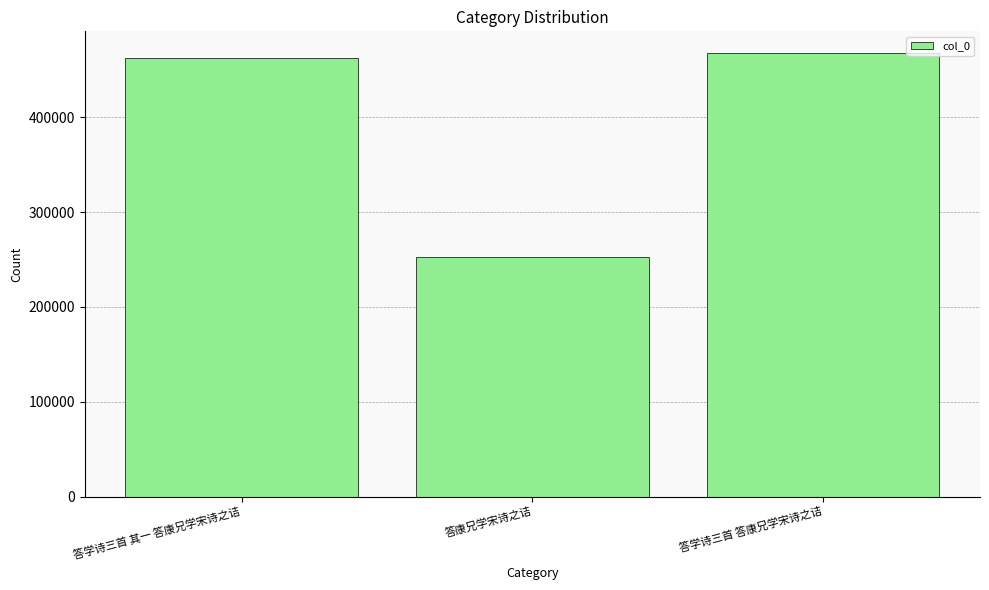

At which label is the value closest to 359979?

答学诗三首 其一 答康兄学宋诗之诘